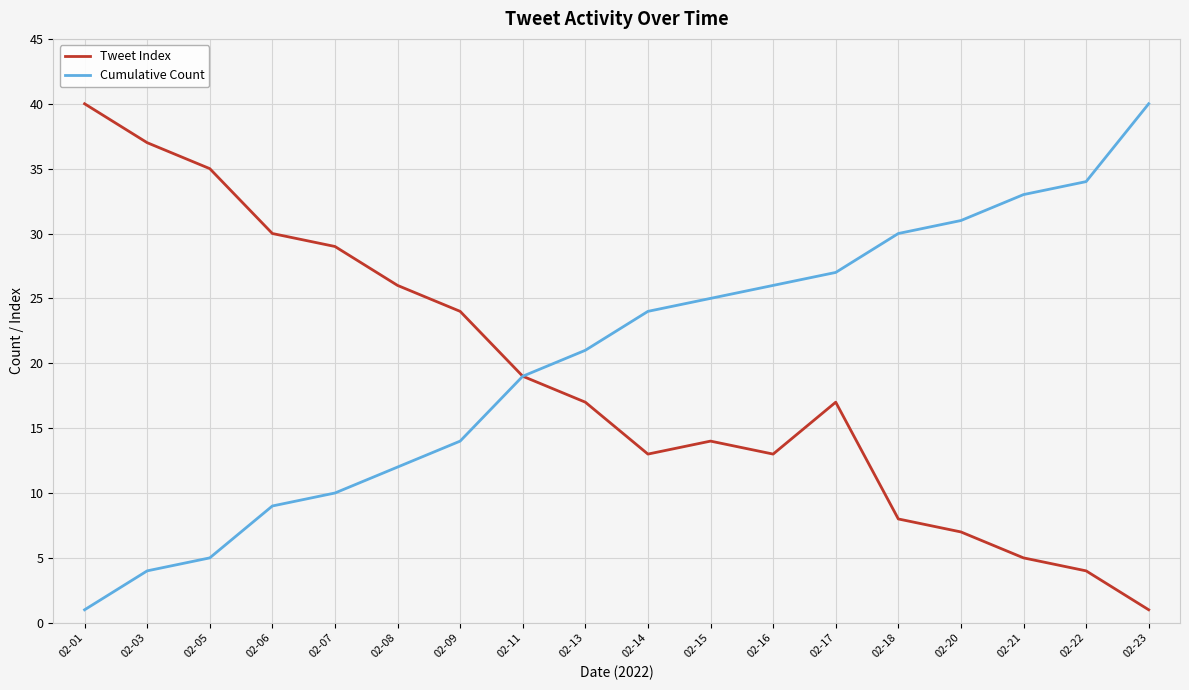

True or false: Cumulative Count has a value of 31 at 02-20.

True